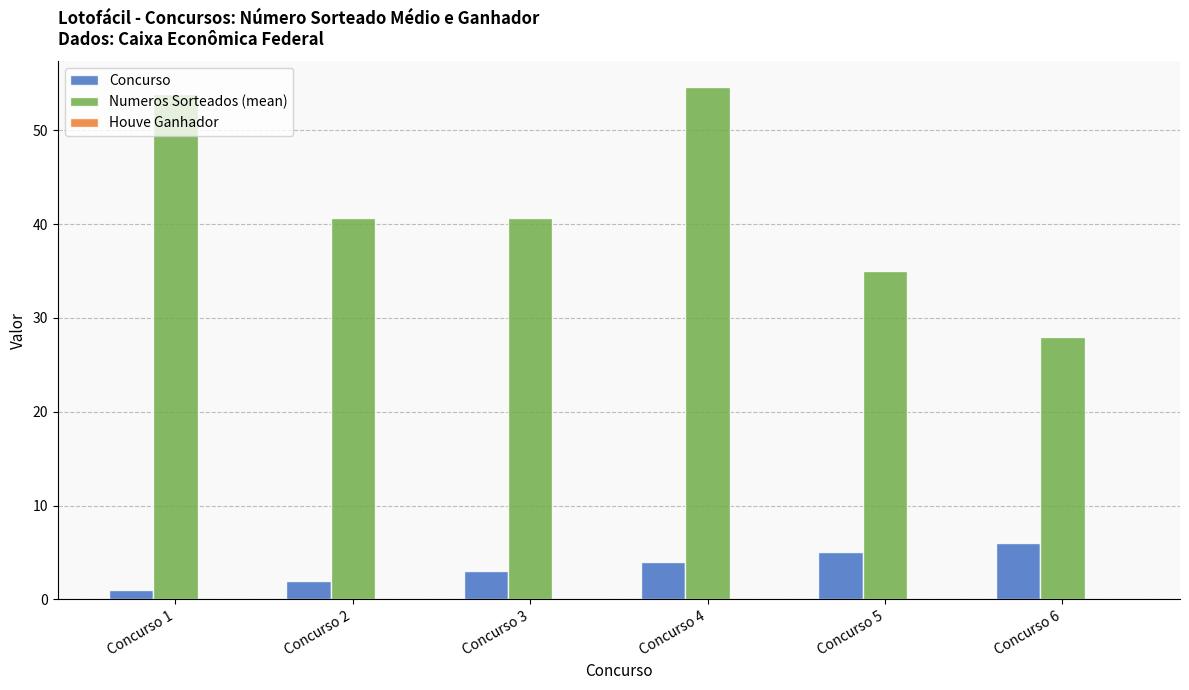

Which series has the largest total across all categories?

Numeros Sorteados (mean)